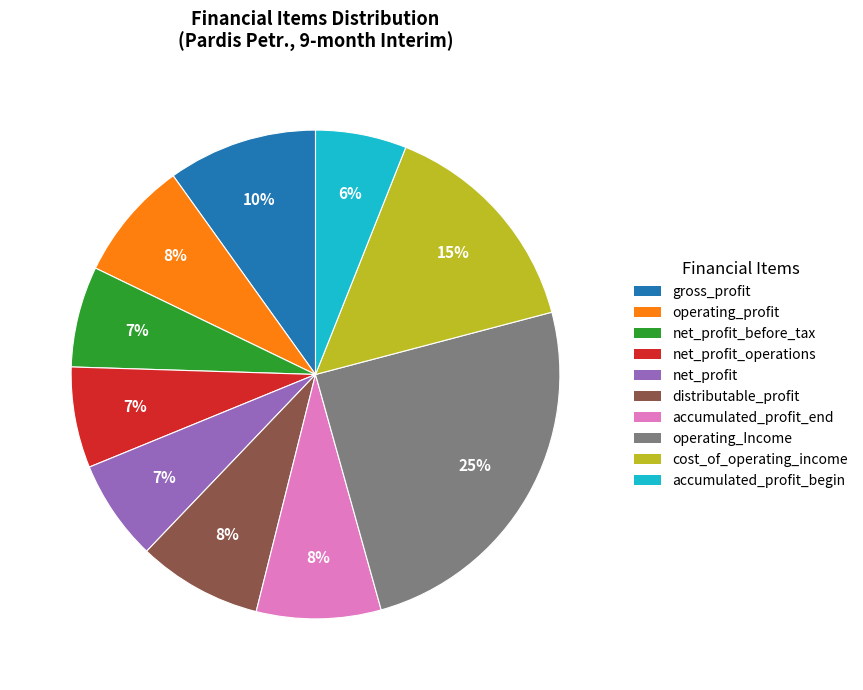

How many segments does this pie chart have?

10